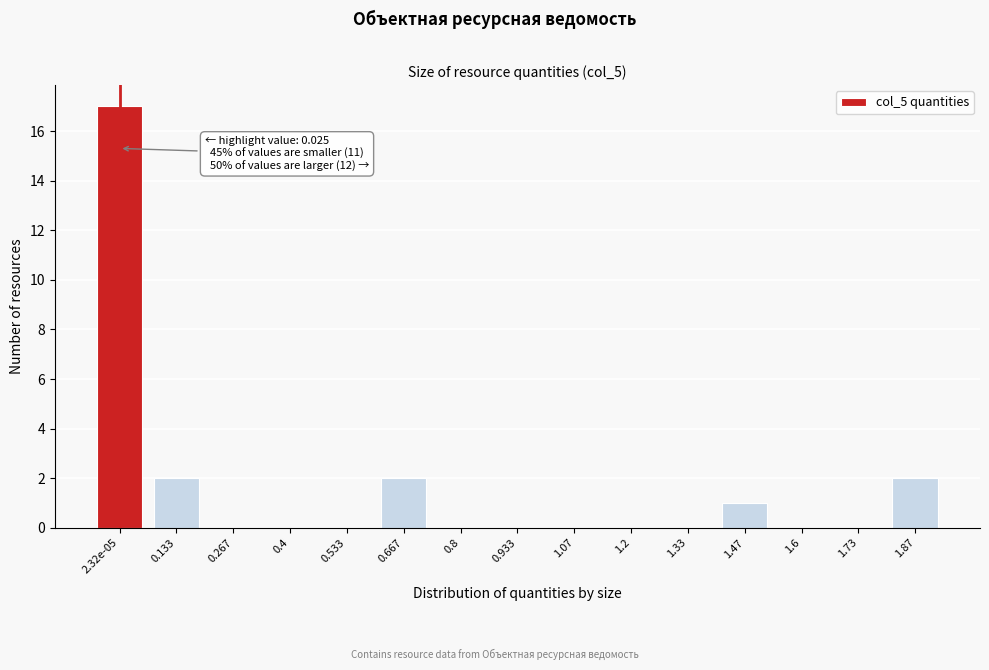

Reading left to right, transcribe all the data shown in this chart.

2.32e-05=17	0.133=2	0.267=0	0.4=0	0.533=0	0.667=2	0.8=0	0.933=0	1.07=0	1.2=0	1.33=0	1.47=1	1.6=0	1.73=0	1.87=2